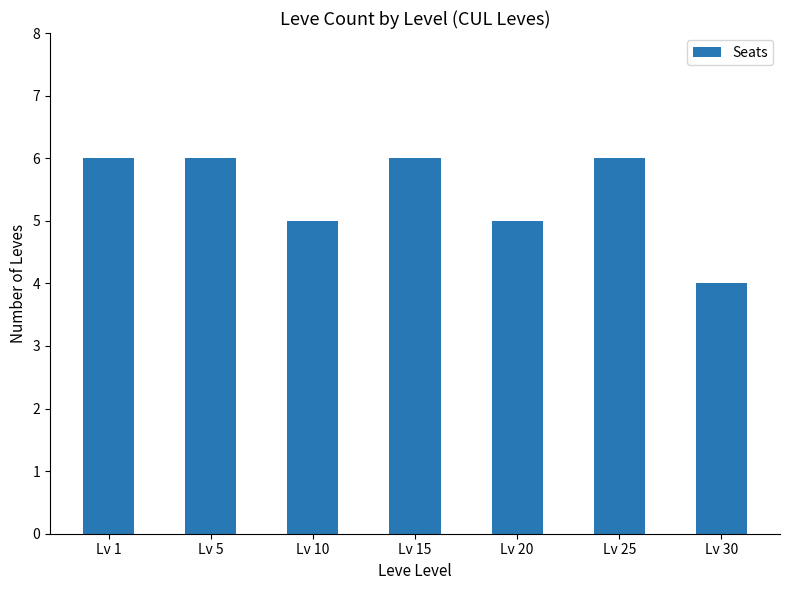

What is the change in value from Lv 1 to Lv 20?

-1